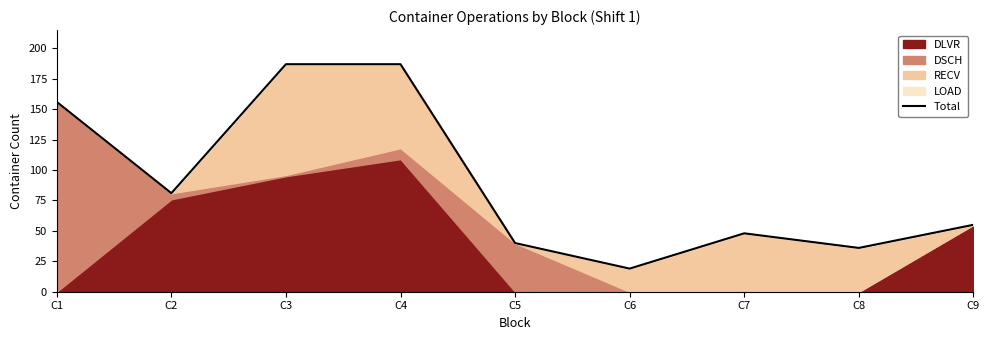

Rank the categories by value from highest to lowest.

C3, C4, C1, C2, C9, C7, C5, C8, C6